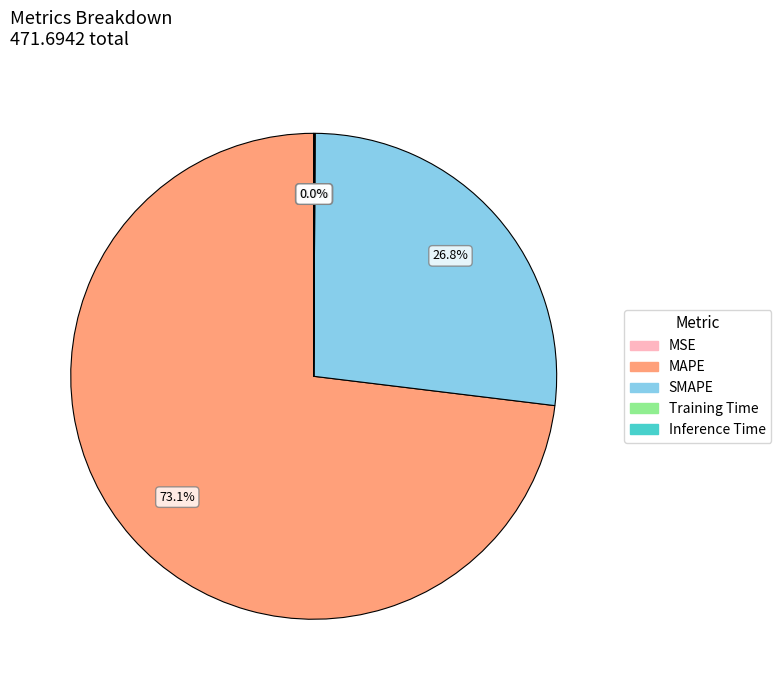

How much of the chart is everything except SMAPE?

73.2%